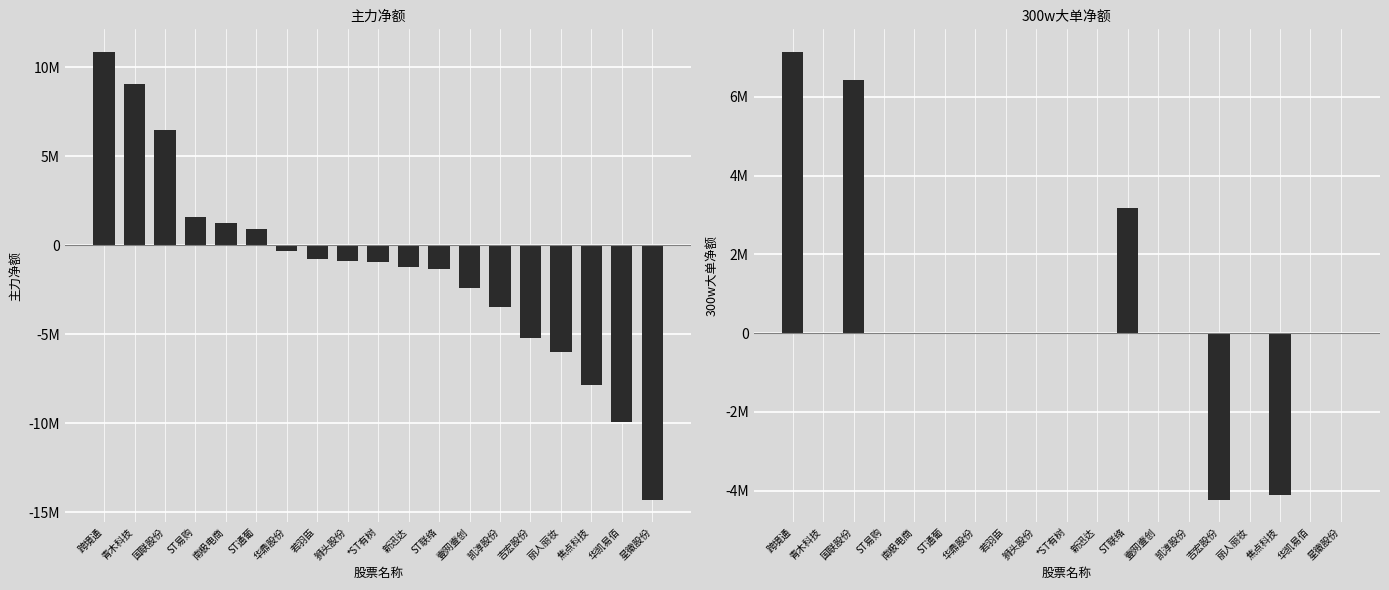

What are all the series names shown in the legend?

主力净额, 300w大单净额